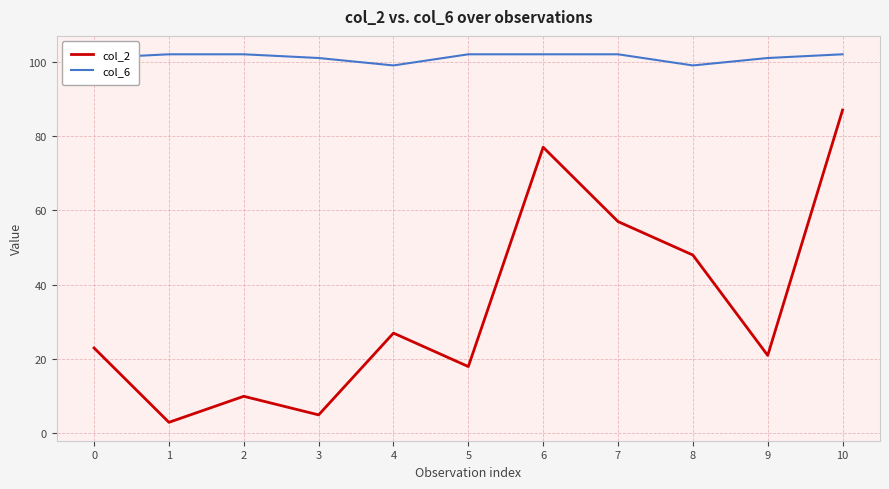

What is the smallest value displayed?

3